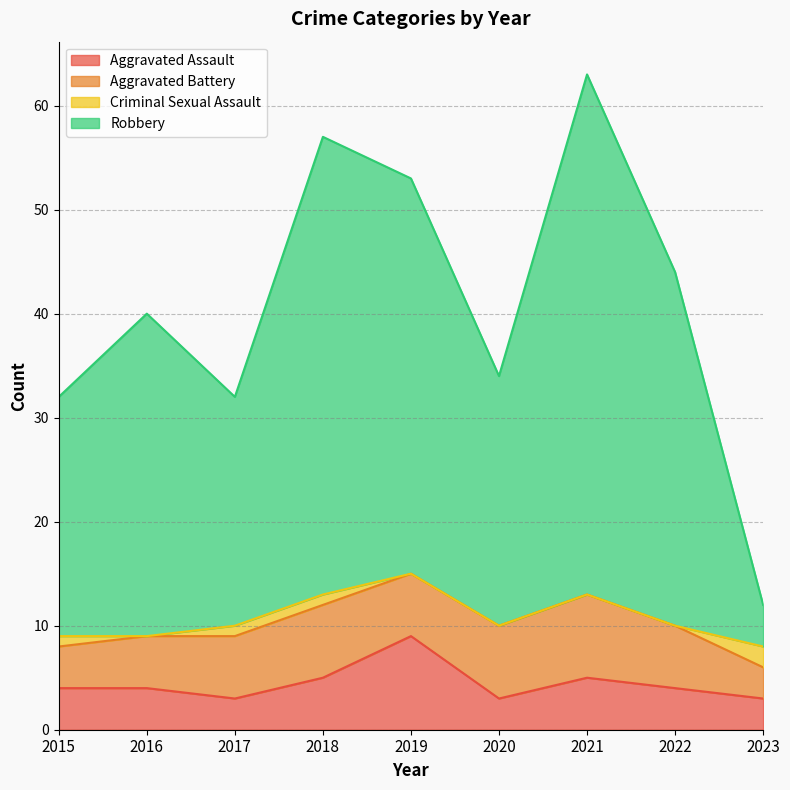

The Aggravated Assault series shows 5 at 2021. True or false?

True